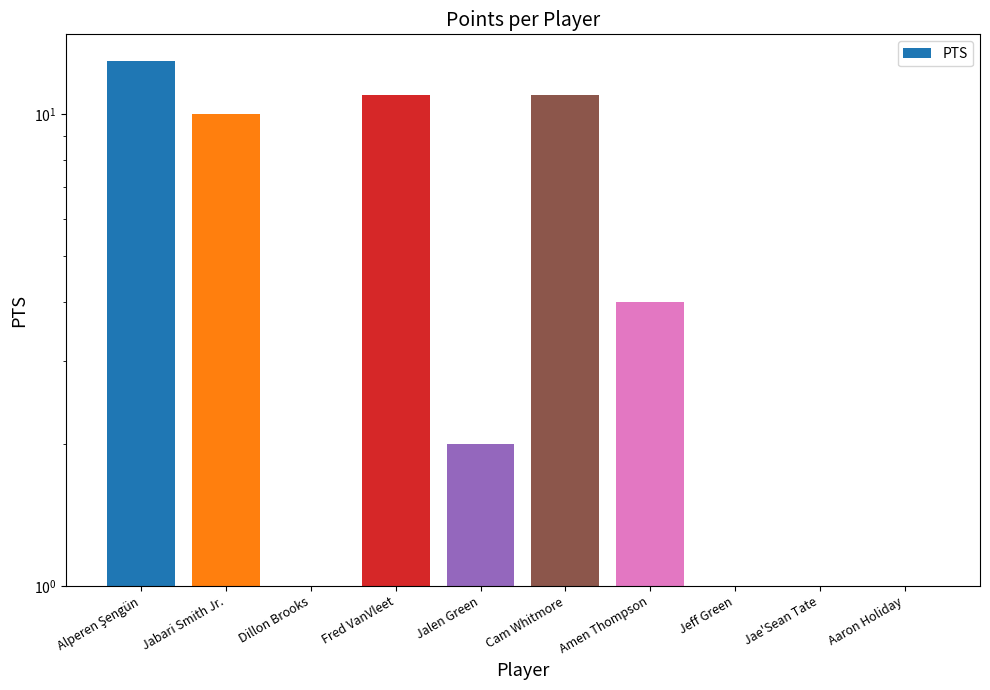

What is the ratio of the value at Jeff Green to the value at Alperen Şengün?

0.1